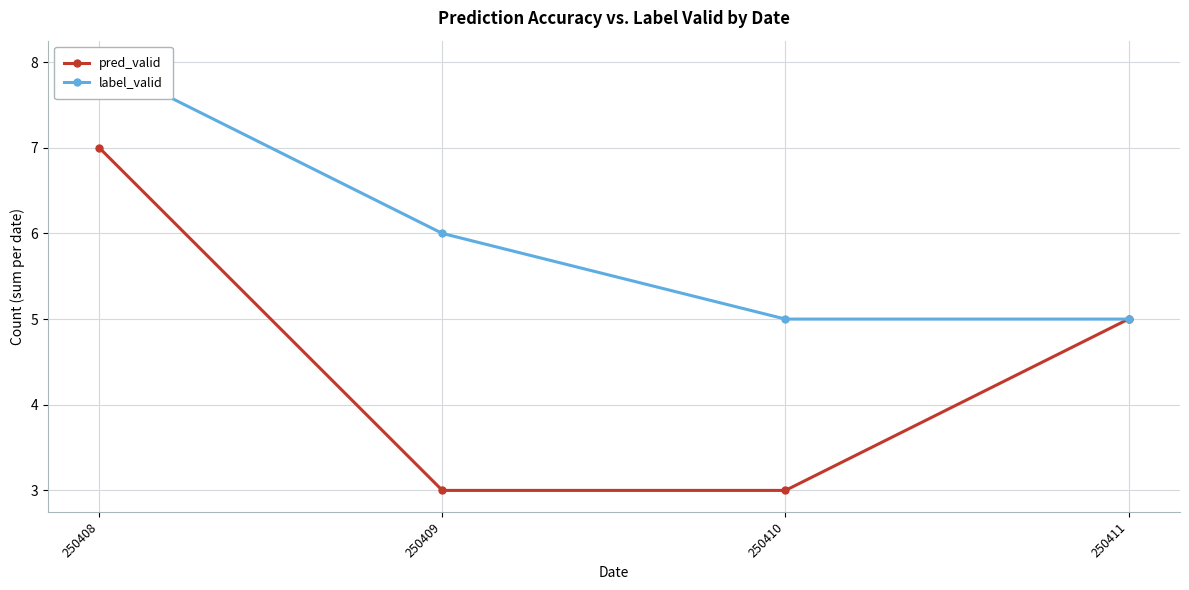

The pred_valid series shows 3 at 250410. True or false?

True